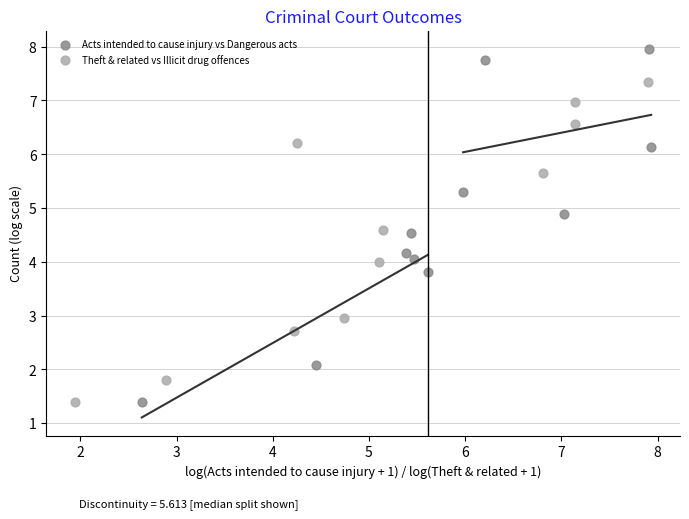

Which series contains the highest Y value?

Acts intended to cause injury vs Dangerous acts